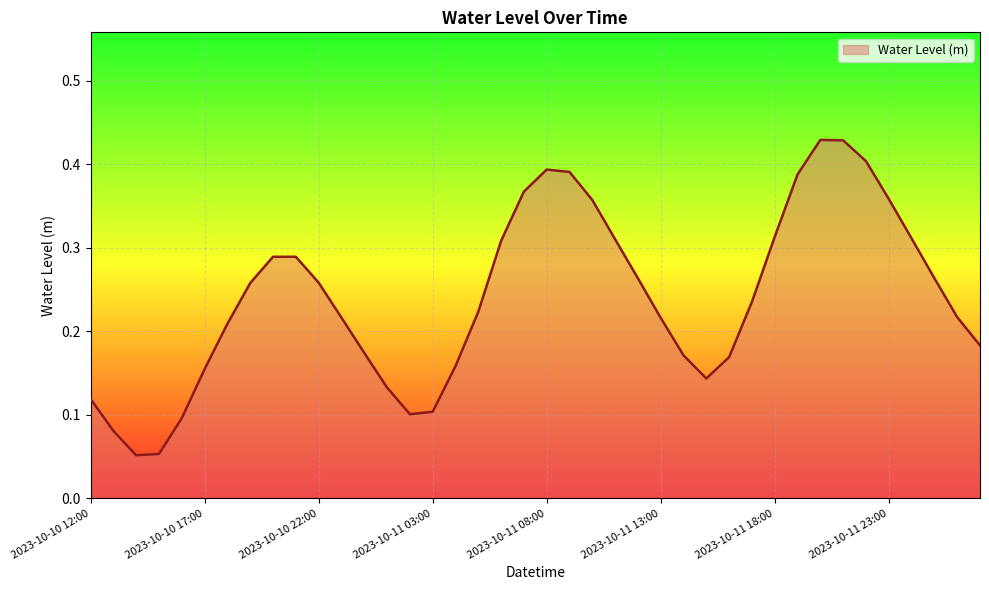

How many lines are shown in the chart?

1